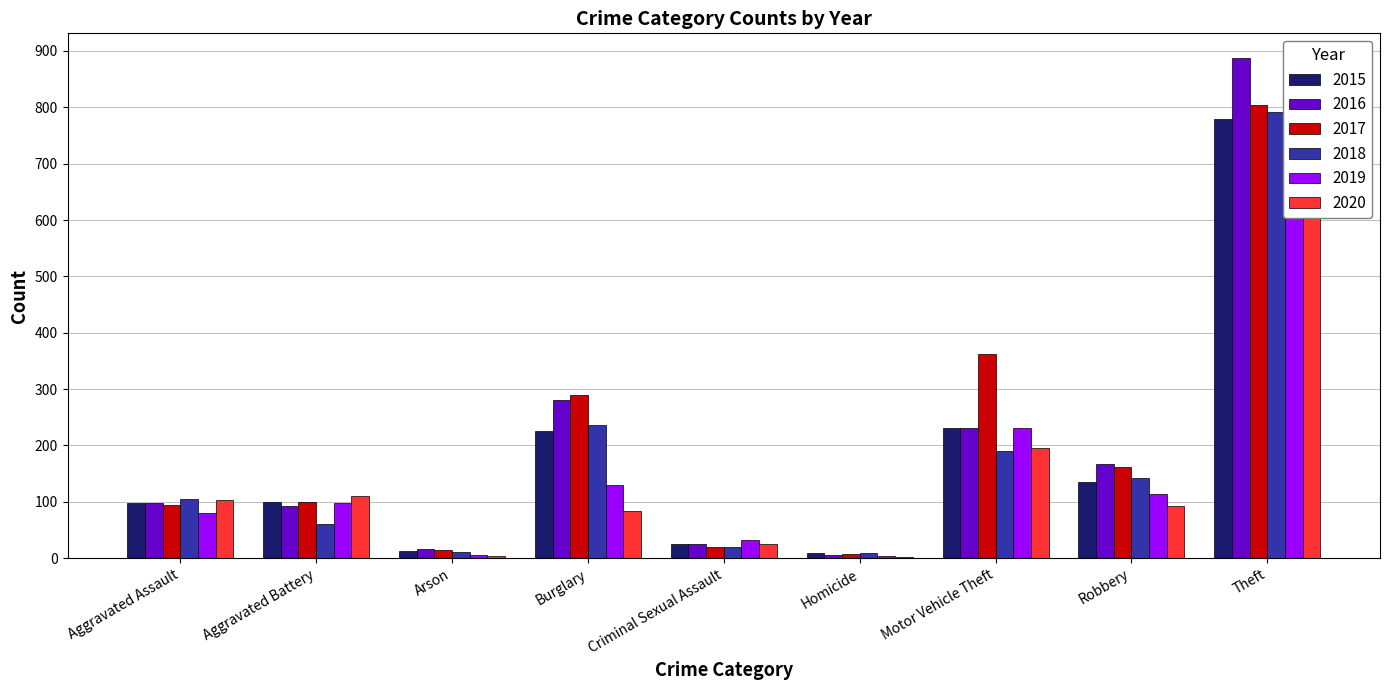

What is the total value across all series at Motor Vehicle Theft?

1442